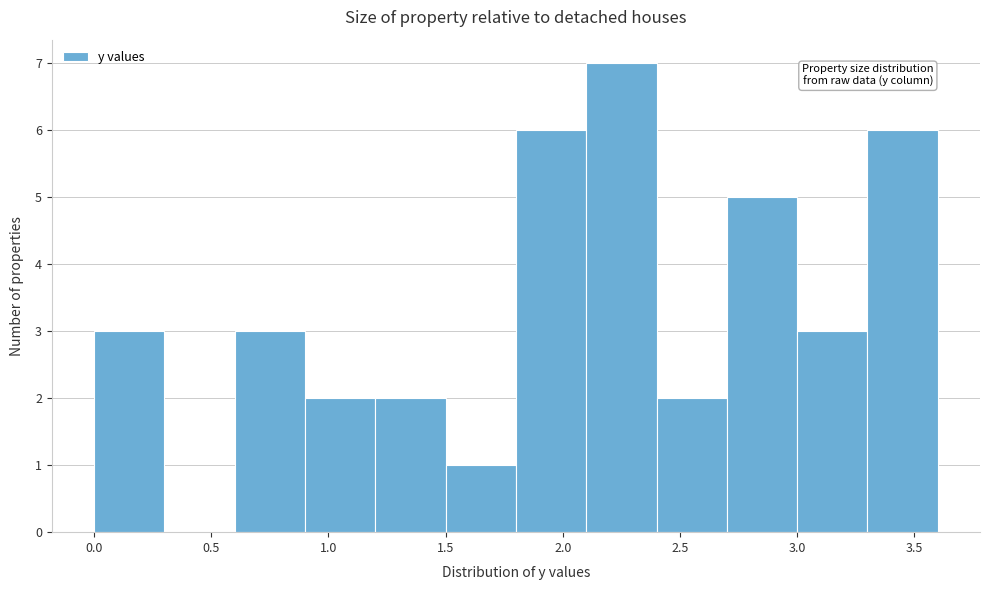

Reading left to right, transcribe this chart: for each bar, give the range it covers on the x-axis and its height. The values are not printed on the chart, so give them approximately, as read against the axis.

0.0 to 0.3: 3
0.3 to 0.6: 0
0.6 to 0.9: 3
0.9 to 1.2: 2
1.2 to 1.5: 2
1.5 to 1.8: 1
1.8 to 2.1: 6
2.1 to 2.4: 7
2.4 to 2.7: 2
2.7 to 3.0: 5
3.0 to 3.3: 3
3.3 to 3.6: 6